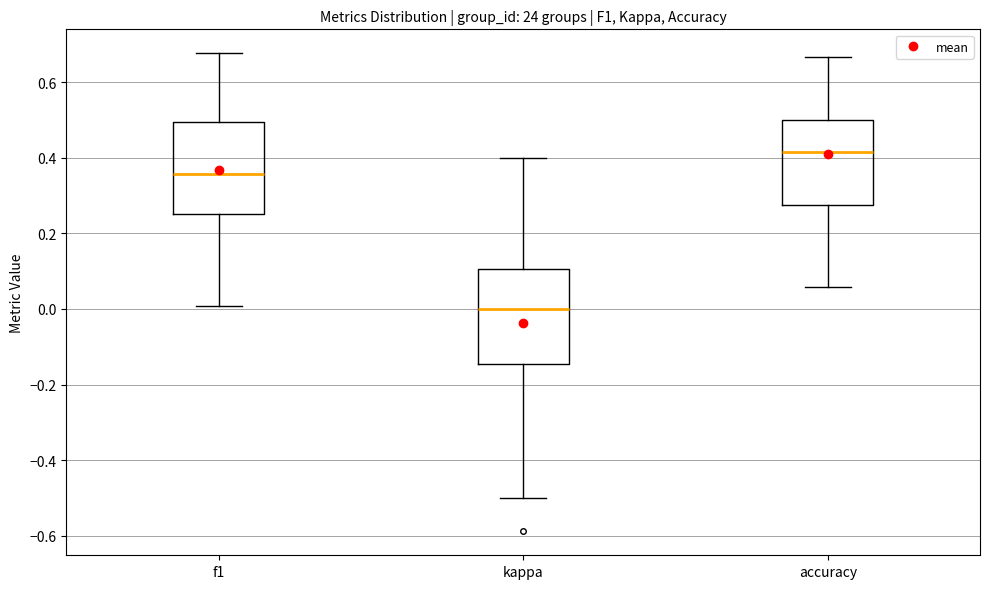

Reading left to right, read every box against the y-axis: the position of its median line, the range the box covers, and the ends of its whiskers. The values are not printed on the chart, so give them approximately, as read against the axis.

f1: median 0.36, box 0.26 to 0.50, whiskers 0.00 to 0.68
kappa: median 0.00, box -0.14 to 0.10, whiskers -0.50 to 0.40
accuracy: median 0.42, box 0.28 to 0.50, whiskers 0.06 to 0.66